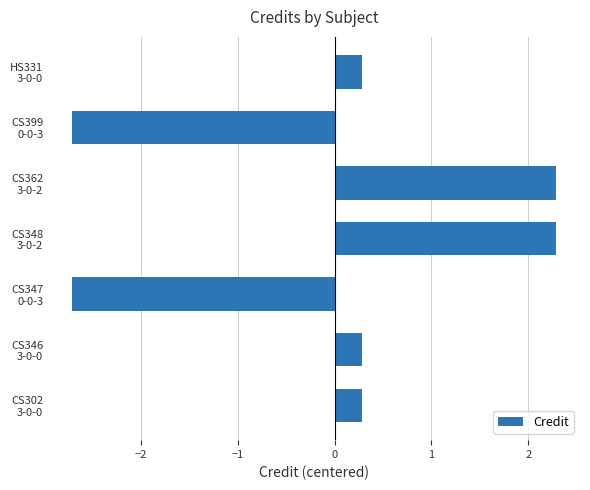

What is the smallest value displayed?

-2.7